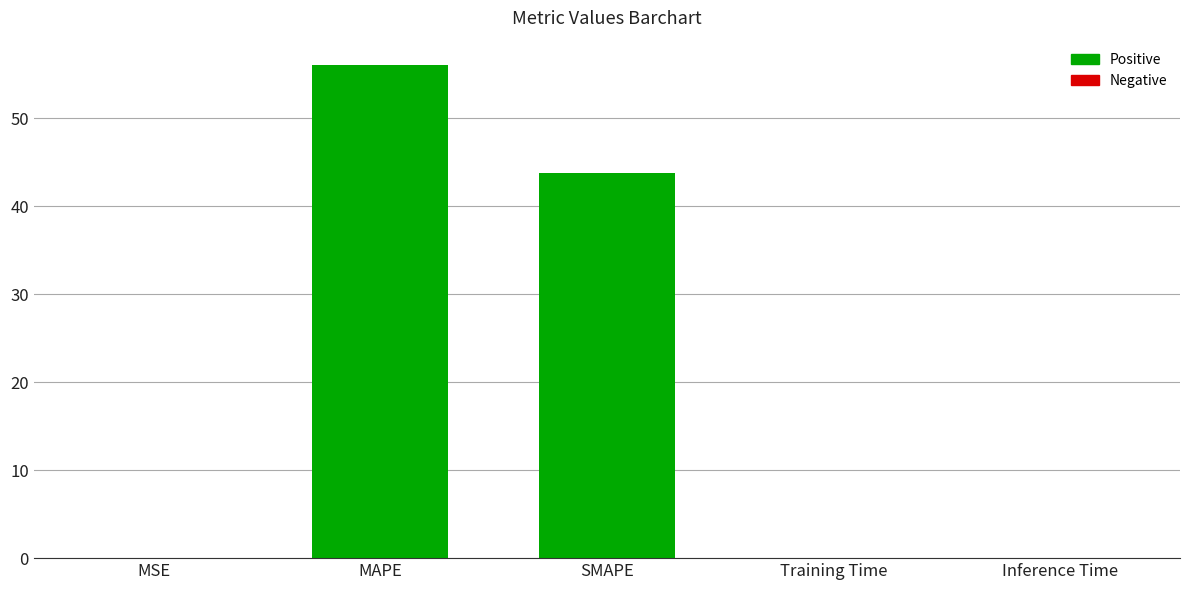

Which label corresponds to the largest value in the chart?

MAPE